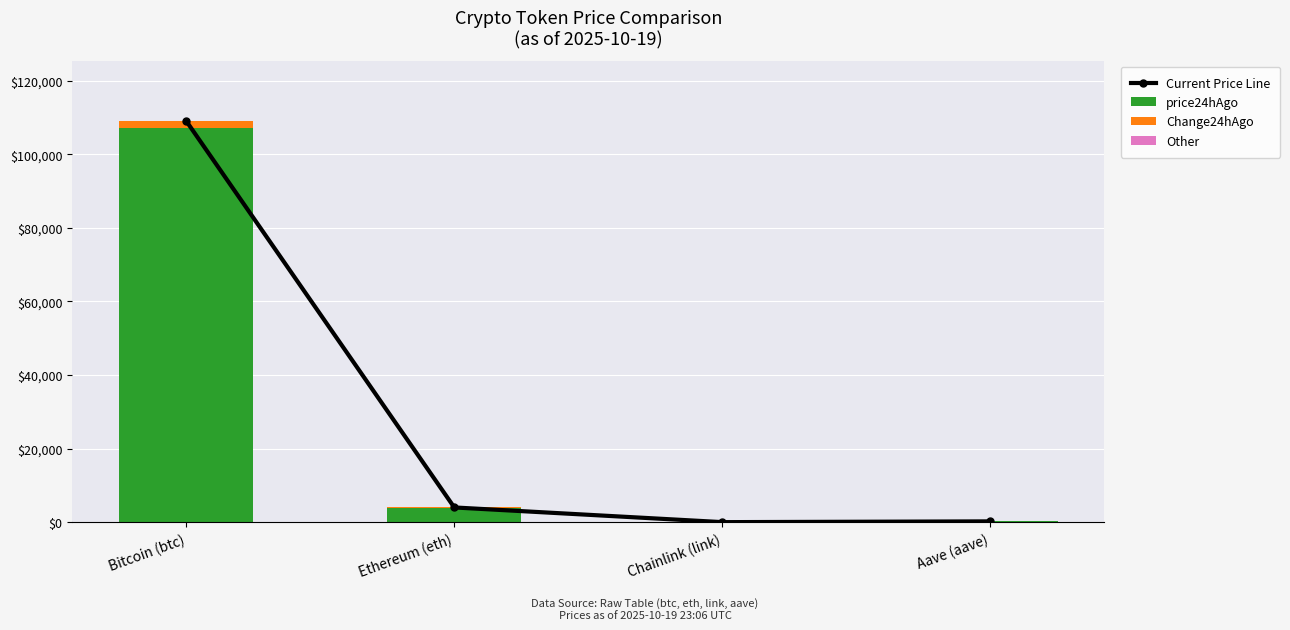

What is the label of the 1st bar from the right?

Aave (aave)